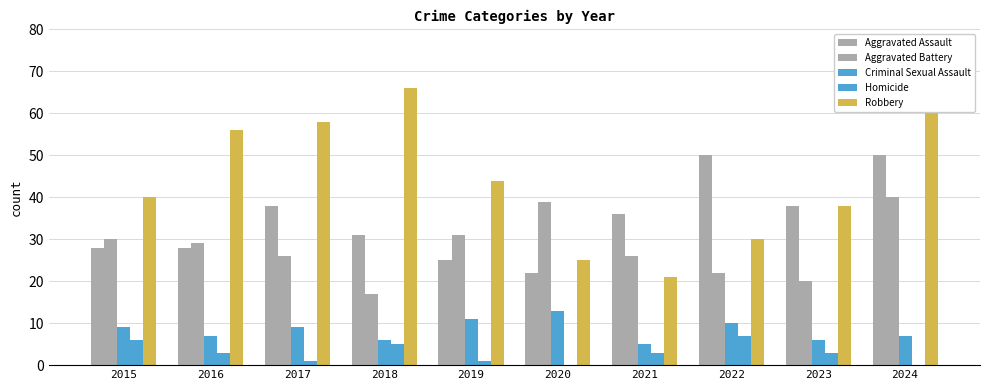

List the series in order of their peak value, lowest first.

Homicide, Criminal Sexual Assault, Aggravated Battery, Aggravated Assault, Robbery